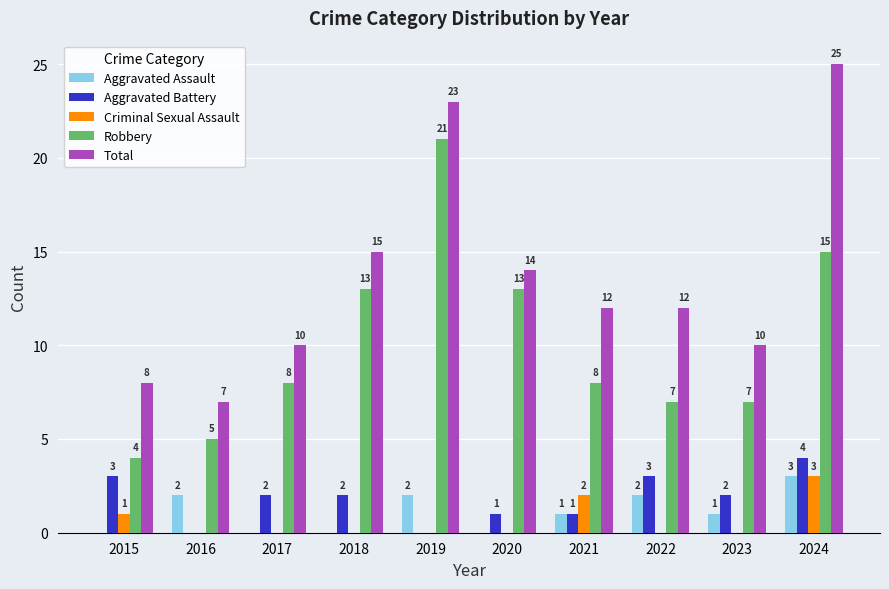

What are all the series names shown in the legend?

Aggravated Assault, Aggravated Battery, Criminal Sexual Assault, Robbery, Total